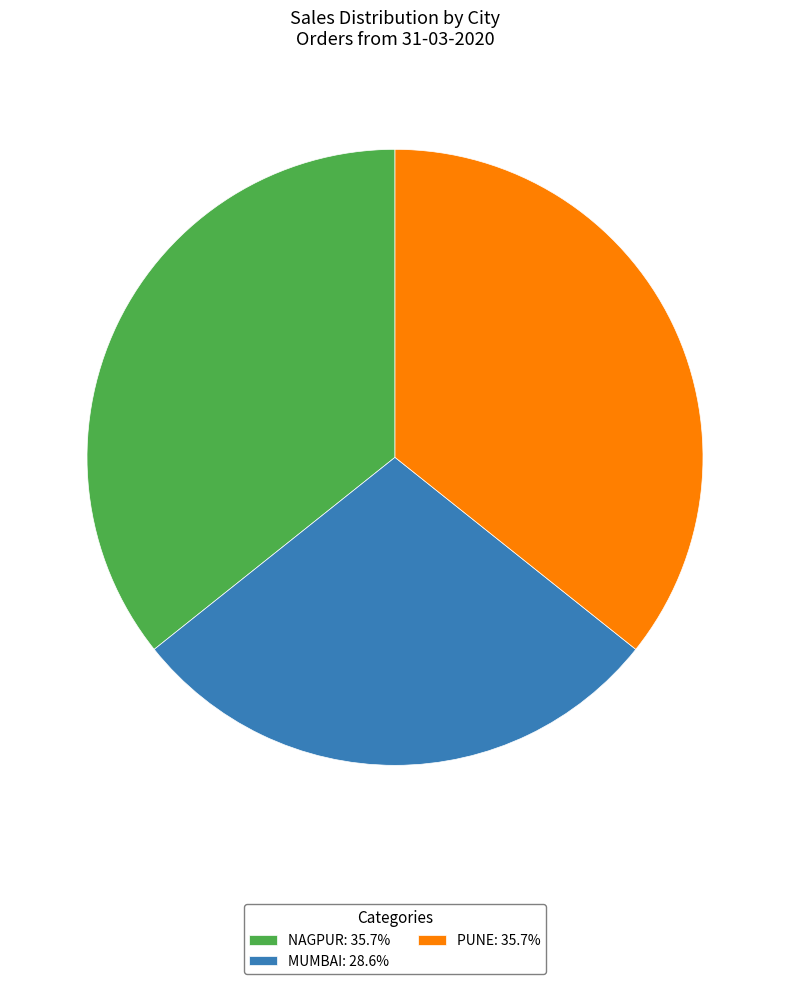

What is the ratio of the value at NAGPUR: 35.7% to the value at PUNE: 35.7%?

1.0